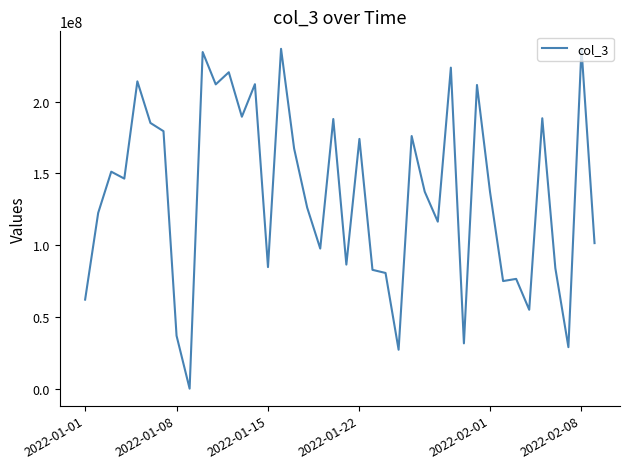

What is the difference between the maximum and minimum values?

236625080